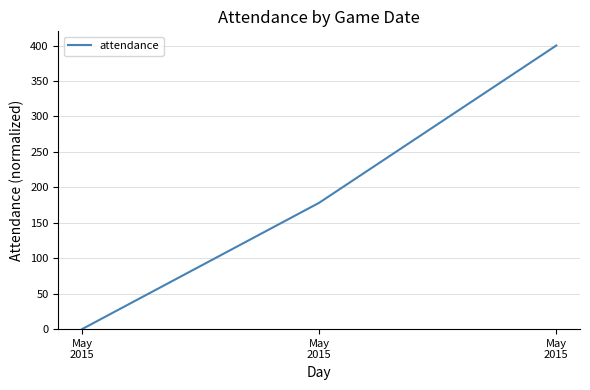

List the labels in order of value, smallest first.

May
2015, May
2015, May
2015